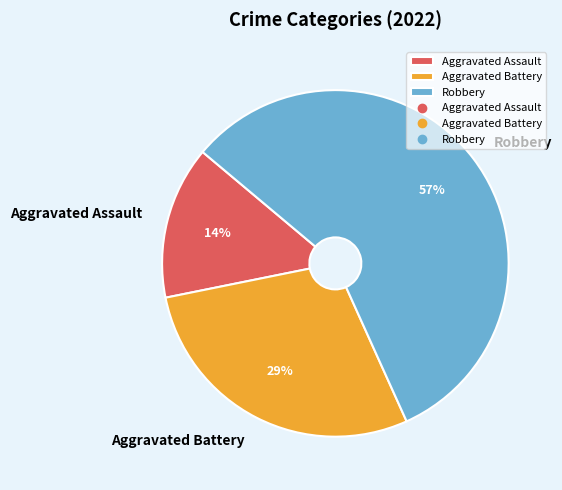

Which category has the biggest portion of the pie?

Robbery